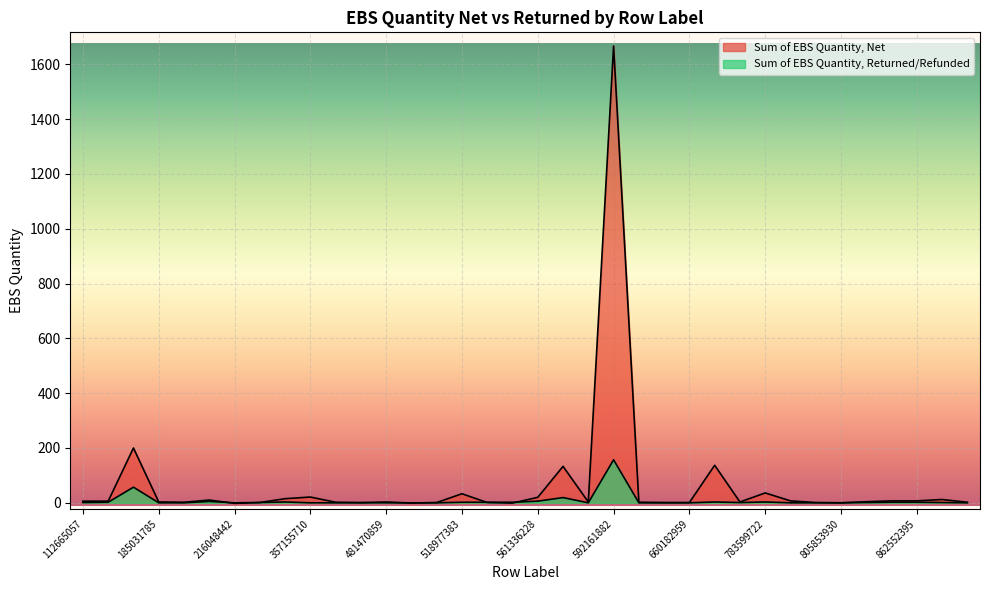

List the series in order of their overall mean, lowest first.

Sum of EBS Quantity, Returned/Refunded, Sum of EBS Quantity, Net